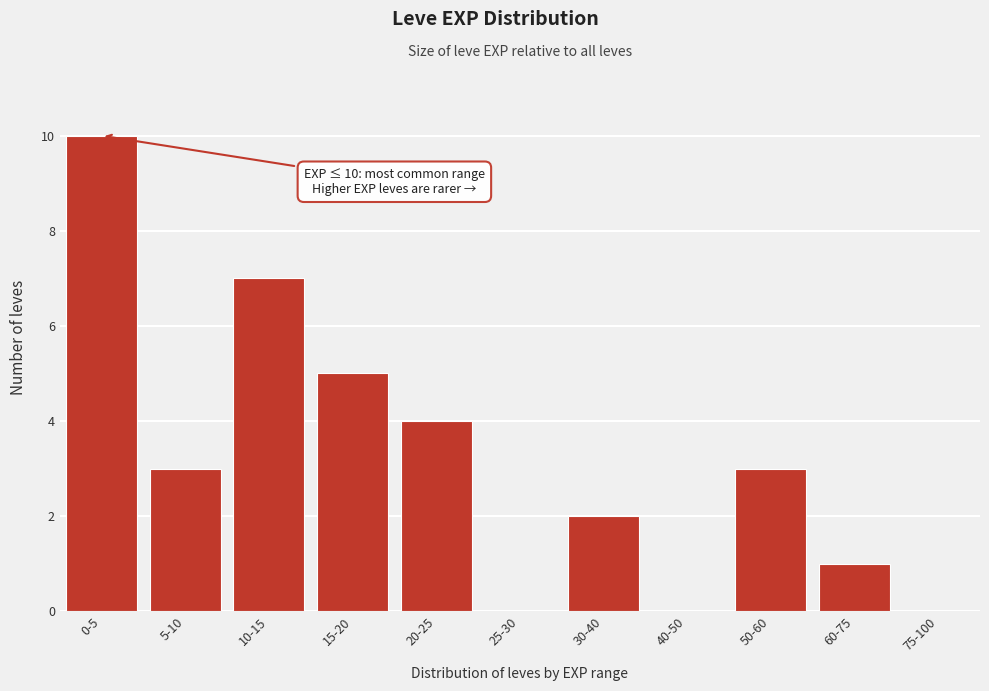

Reading left to right, extract all data points from this chart.

0-5=10	5-10=3	10-15=7	15-20=5	20-25=4	25-30=0	30-40=2	40-50=0	50-60=3	60-75=1	75-100=0